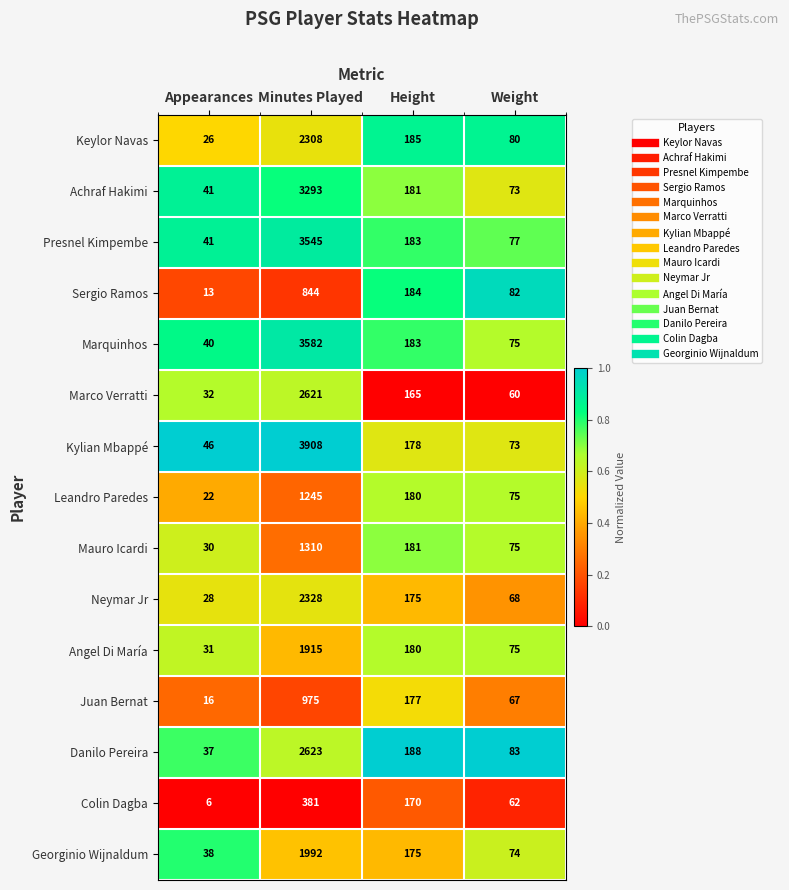

Rank the series at Minutes Played from highest to lowest value.

Kylian Mbappé, Marquinhos, Presnel Kimpembe, Achraf Hakimi, Danilo Pereira, Marco Verratti, Neymar Jr, Keylor Navas, Georginio Wijnaldum, Angel Di María, Mauro Icardi, Leandro Paredes, Juan Bernat, Sergio Ramos, Colin Dagba